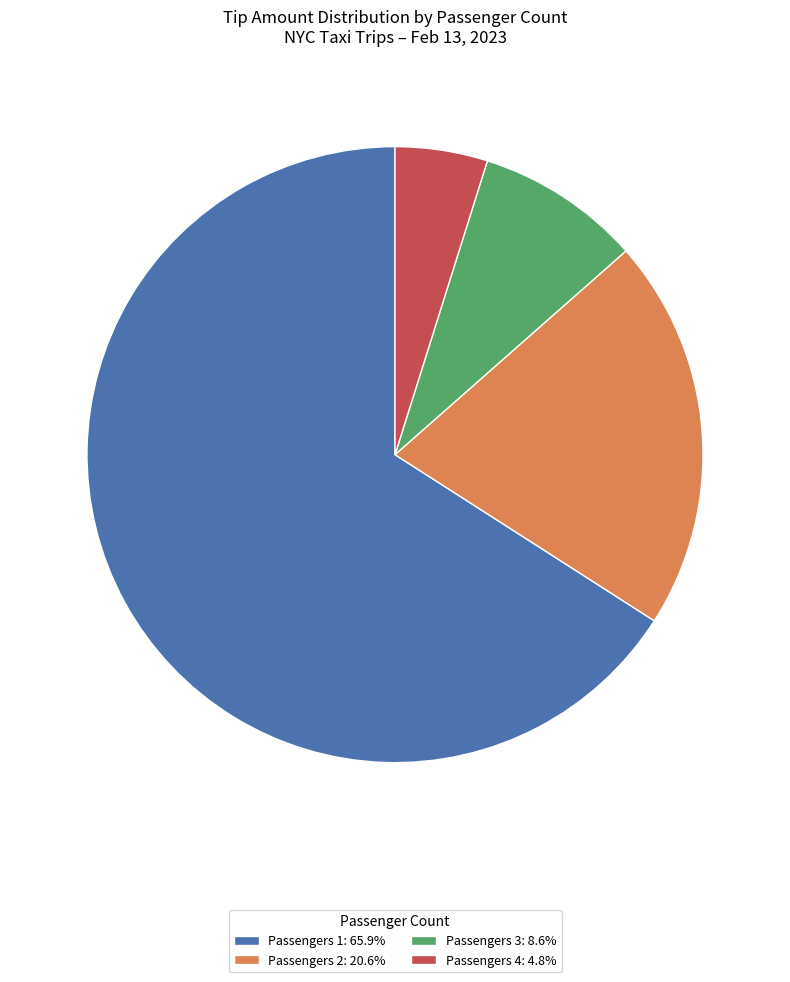

Does Passengers 3: 8.6% account for over 50% of the chart?

No